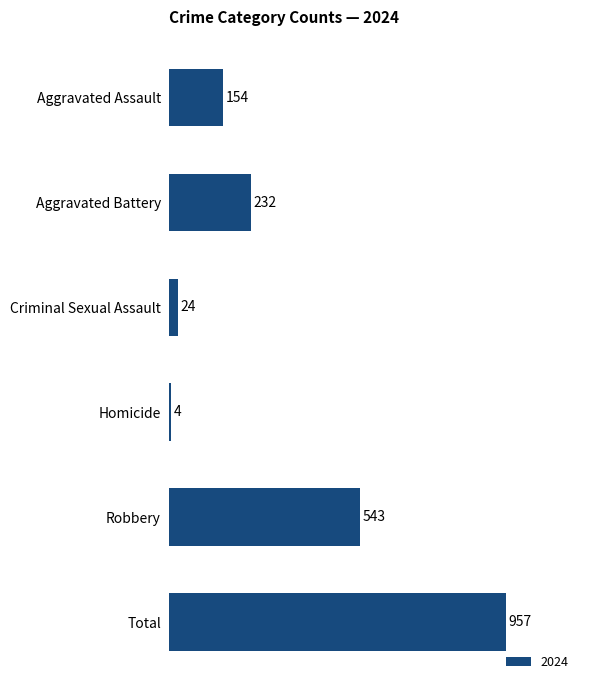

Rank the categories by value from highest to lowest.

Total, Robbery, Aggravated Battery, Aggravated Assault, Criminal Sexual Assault, Homicide